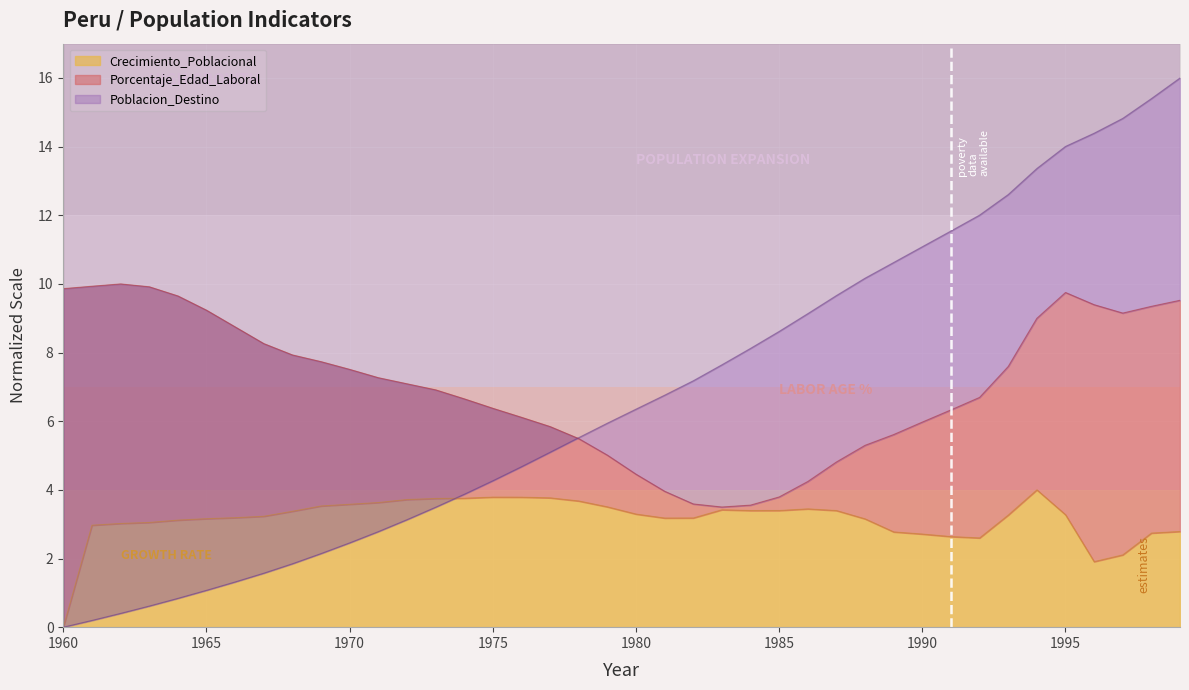

What are all the series names shown in the legend?

Poblacion_Destino, Porcentaje_Edad_Laboral, Crecimiento_Poblacional